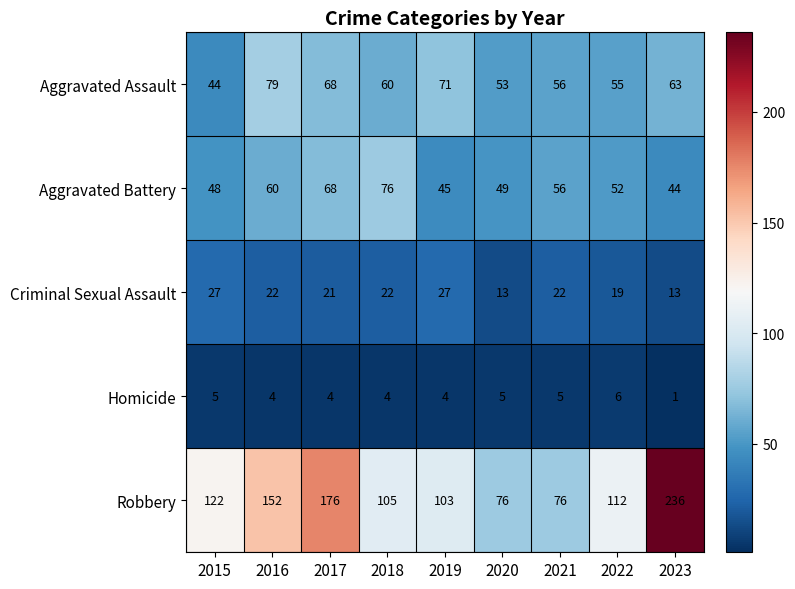

Which series has the widest spread of values?

Robbery